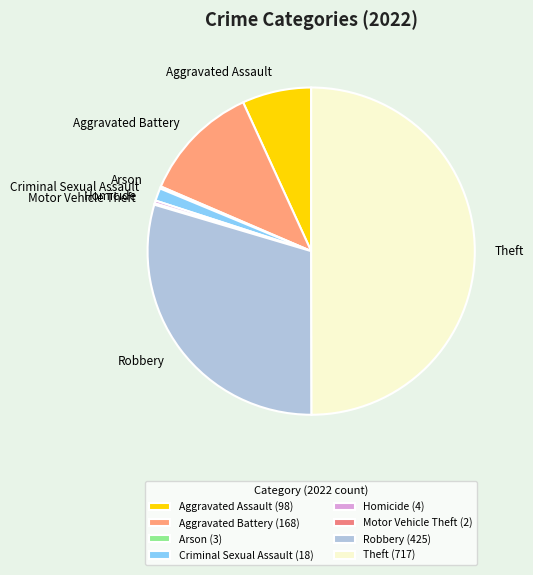

Rank the categories by value from lowest to highest.

Motor Vehicle Theft, Arson, Homicide, Criminal Sexual Assault, Aggravated Assault, Aggravated Battery, Robbery, Theft